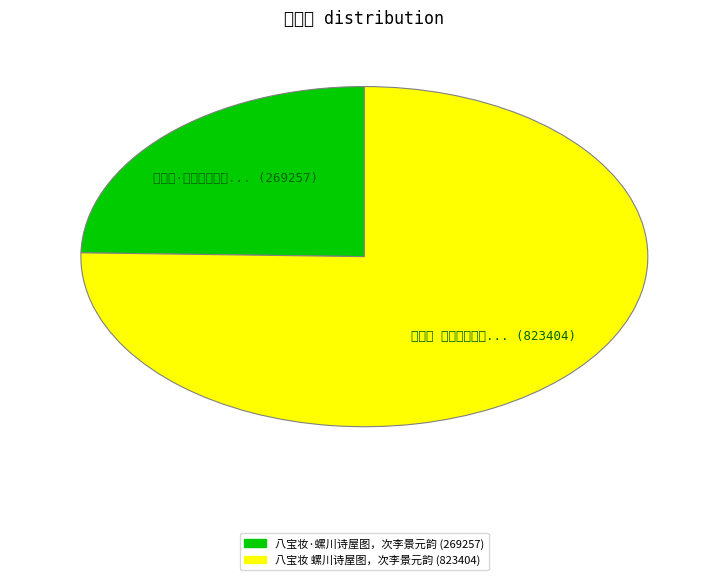

How much of the chart is everything except 八宝妆·螺川诗屋图，次李景元韵?

75.4%